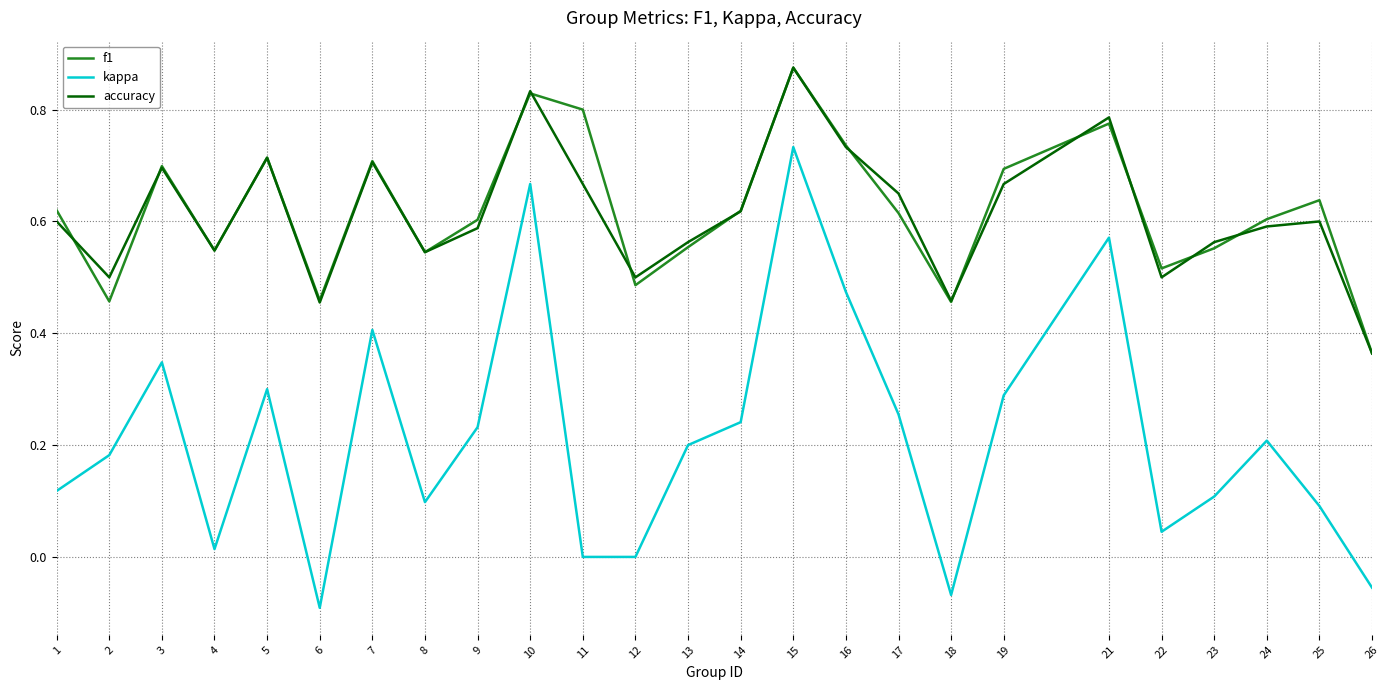

Between 10 and 16, which series saw the biggest shift?

kappa